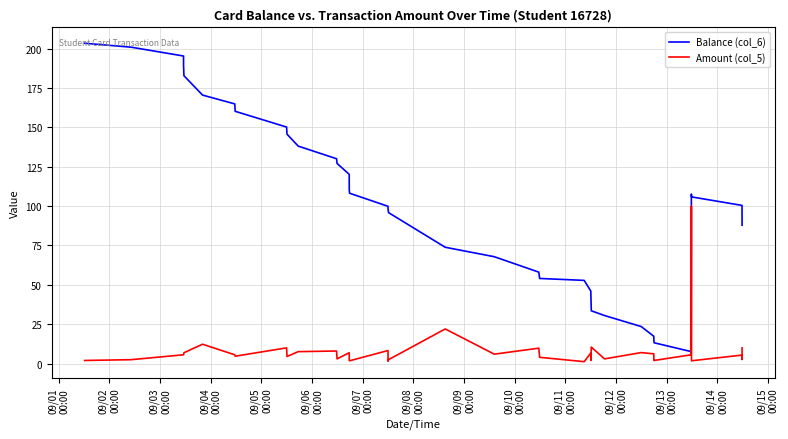

Which series has the widest spread of values?

Balance (col_6)